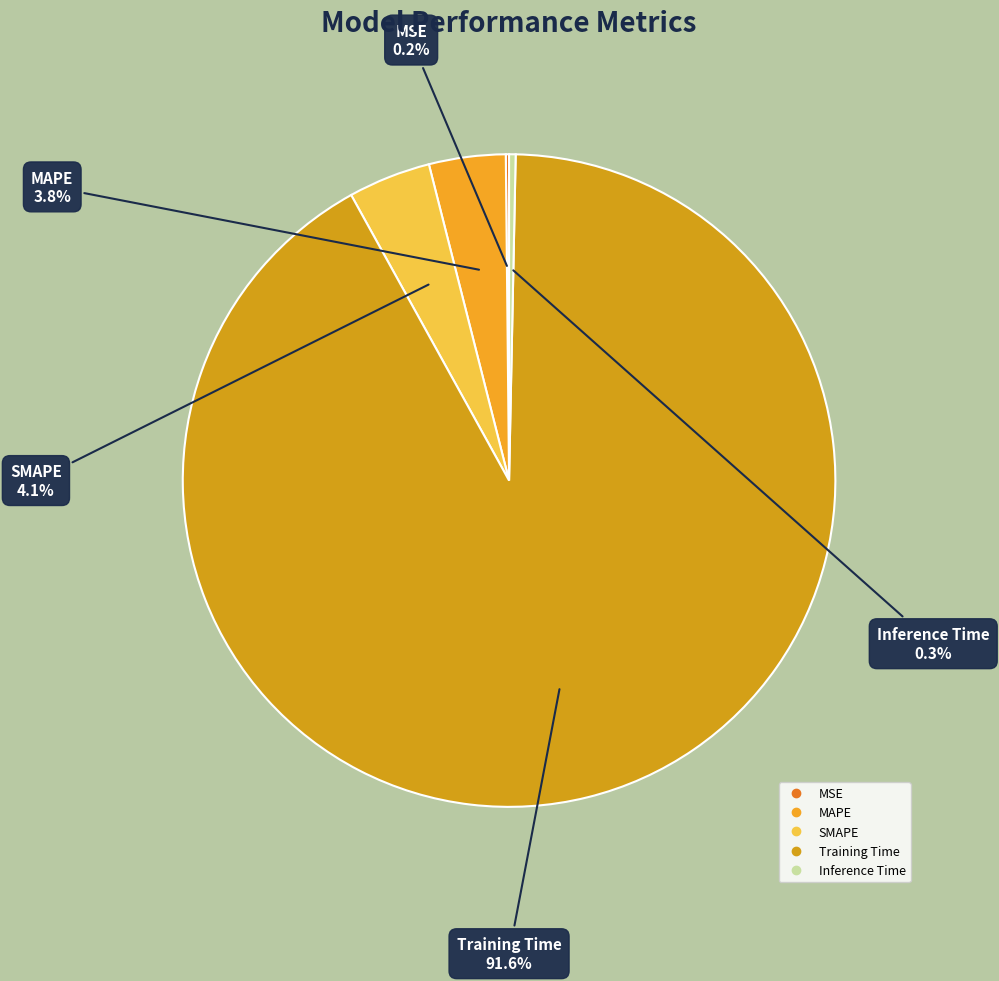

Do SMAPE and Training Time together represent more than half of the pie?

Yes